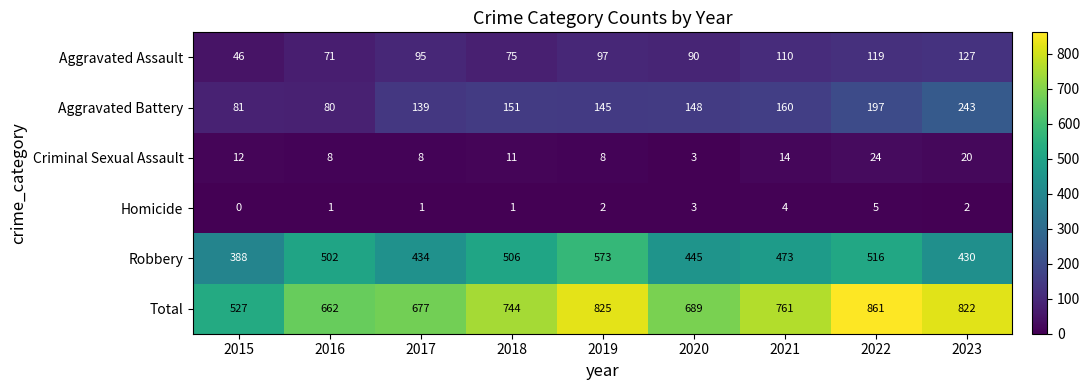

Where does the Aggravated Battery series first go above 148?

2018